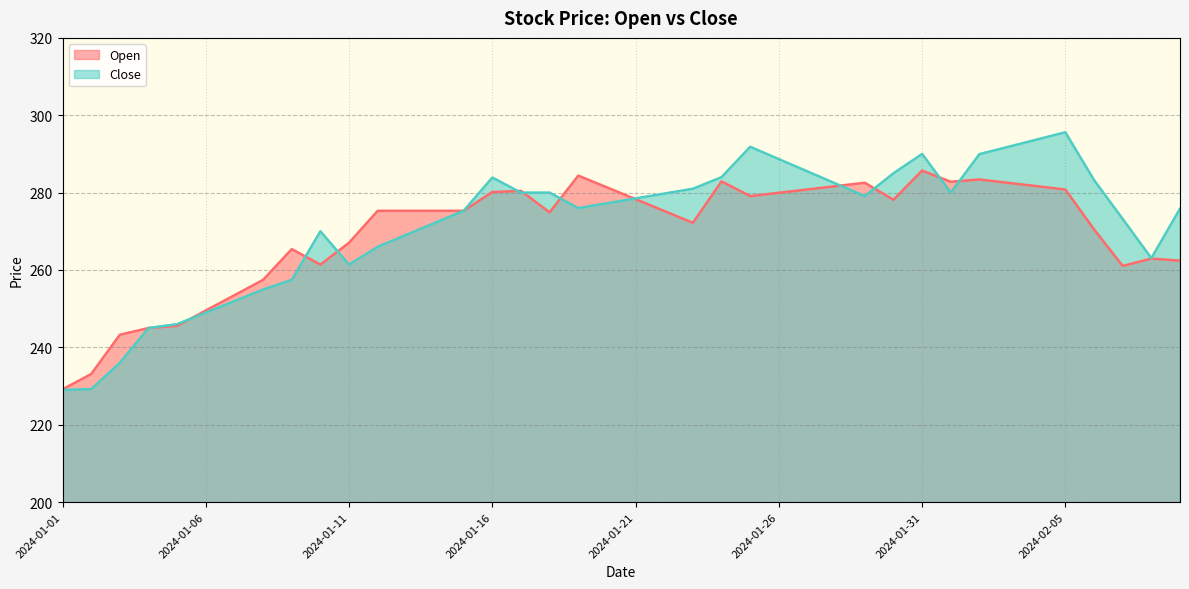

What position from the left is 2024-02-08?

39